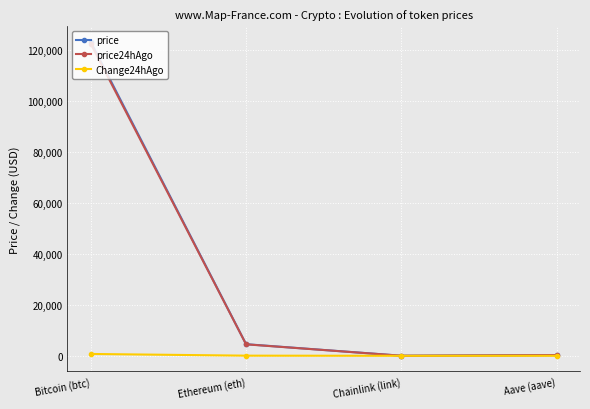

What position from the right is Ethereum (eth)?

3